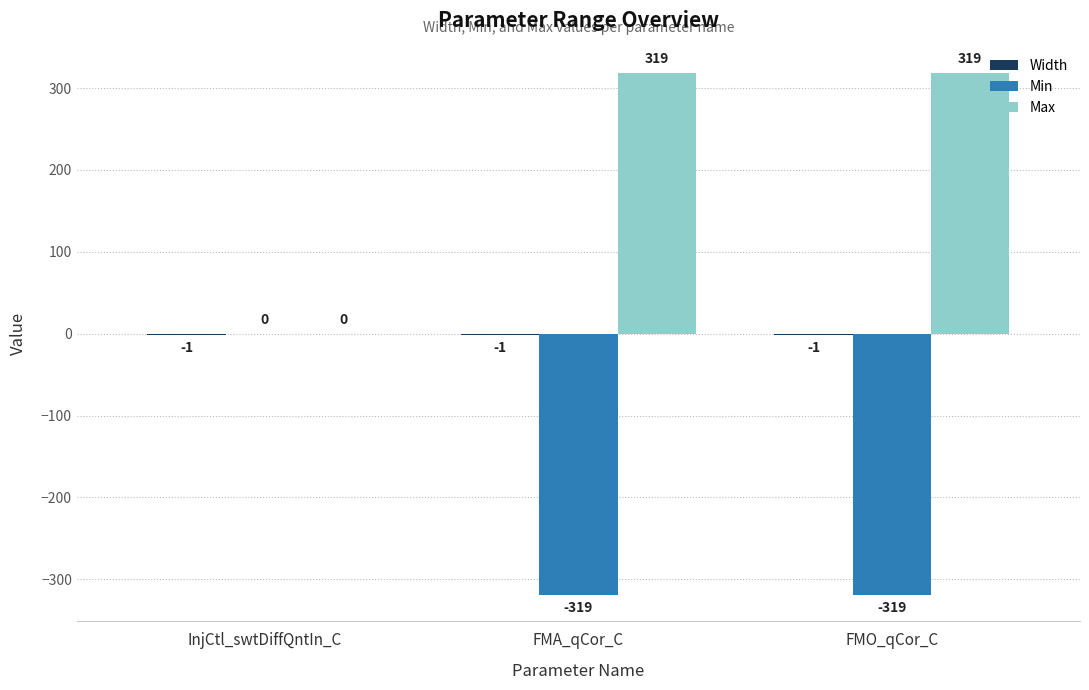

Which series has the largest total across all categories?

Max